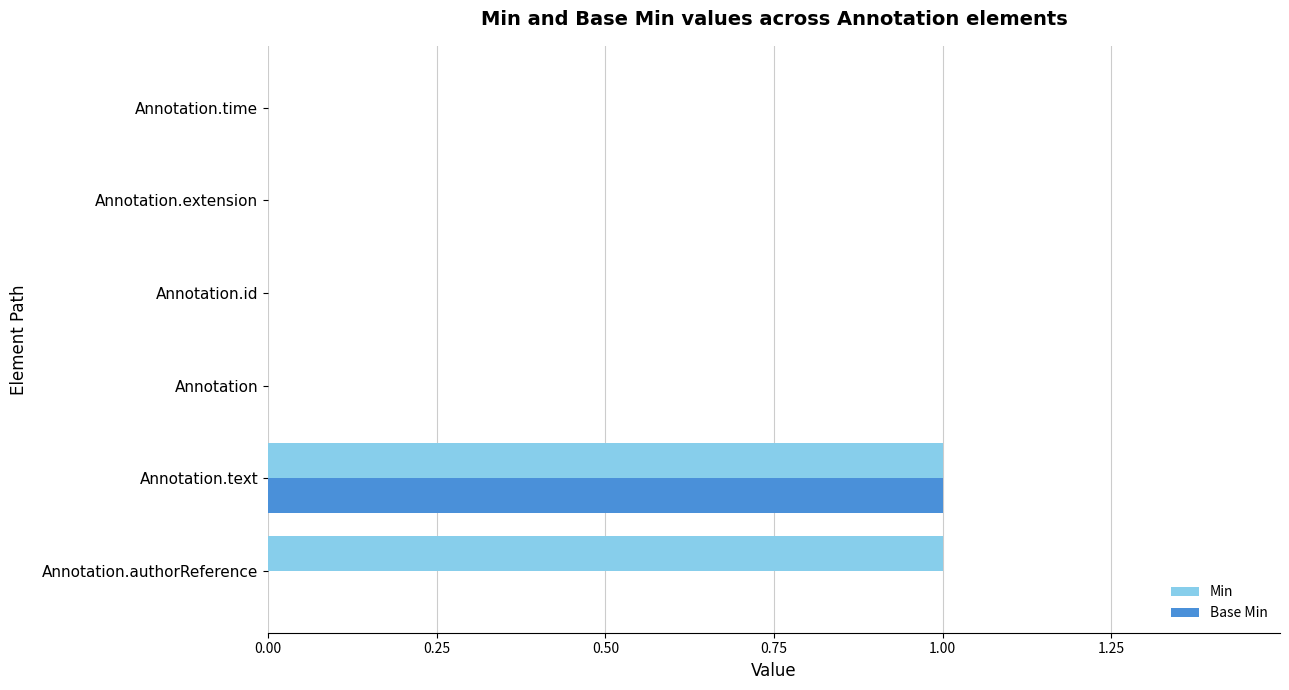

Which series has the largest total across all categories?

Min